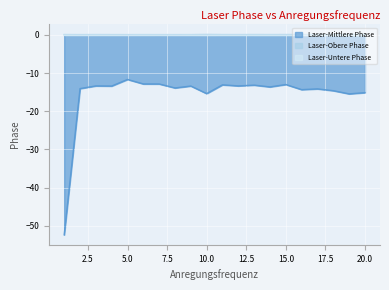

How many series are shown in this chart?

3